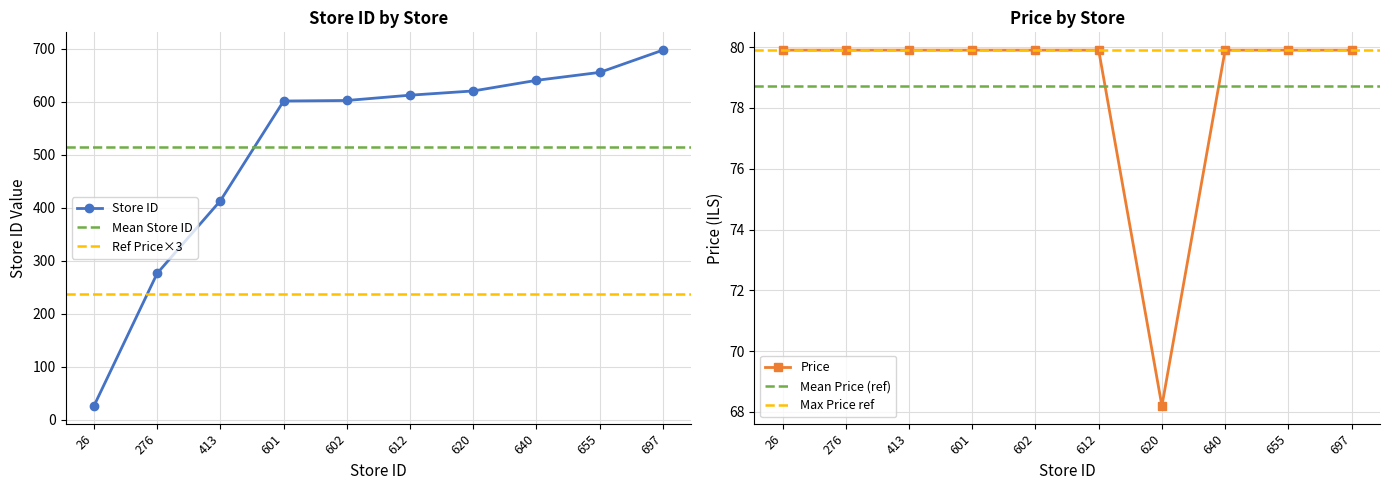

Which series has the largest total across all categories?

store_id